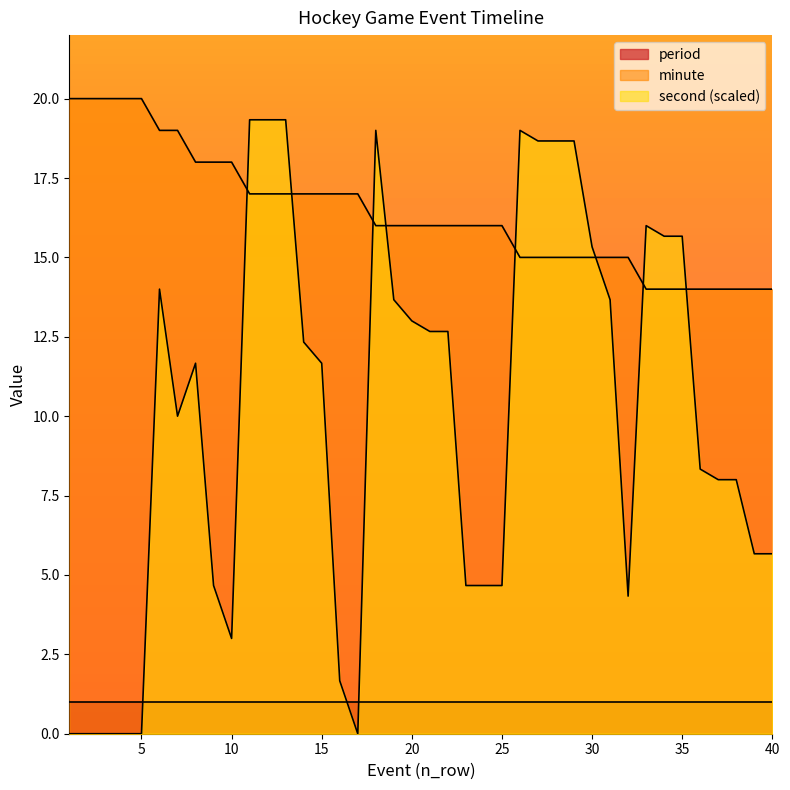

Which series changed the most between 9 and 22?

second